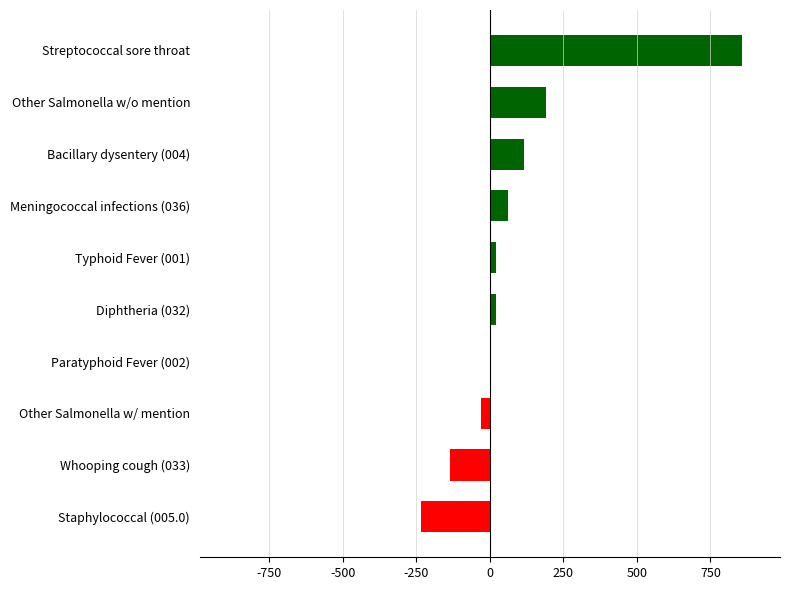

Reading bottom to top, transcribe all the data shown in this chart.

Staphylococcal (005.0)=-235	Whooping cough (033)=-135	Other Salmonella w/ mention=-30	Paratyphoid Fever (002)=1	Diphtheria (032)=19	Typhoid Fever (001)=19	Meningococcal infections (036)=61	Bacillary dysentery (004)=115	Other Salmonella w/o mention=190	Streptococcal sore throat=858